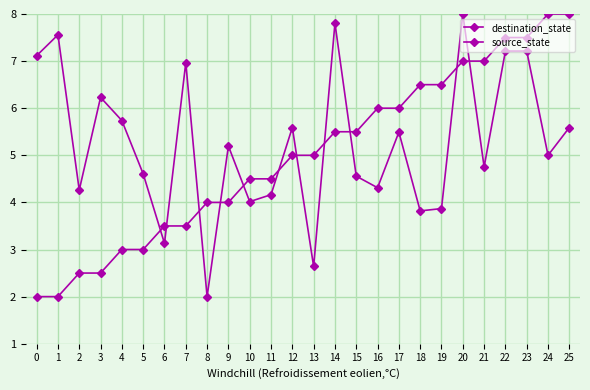

Does the chart display data point markers on the line(s)?

Yes